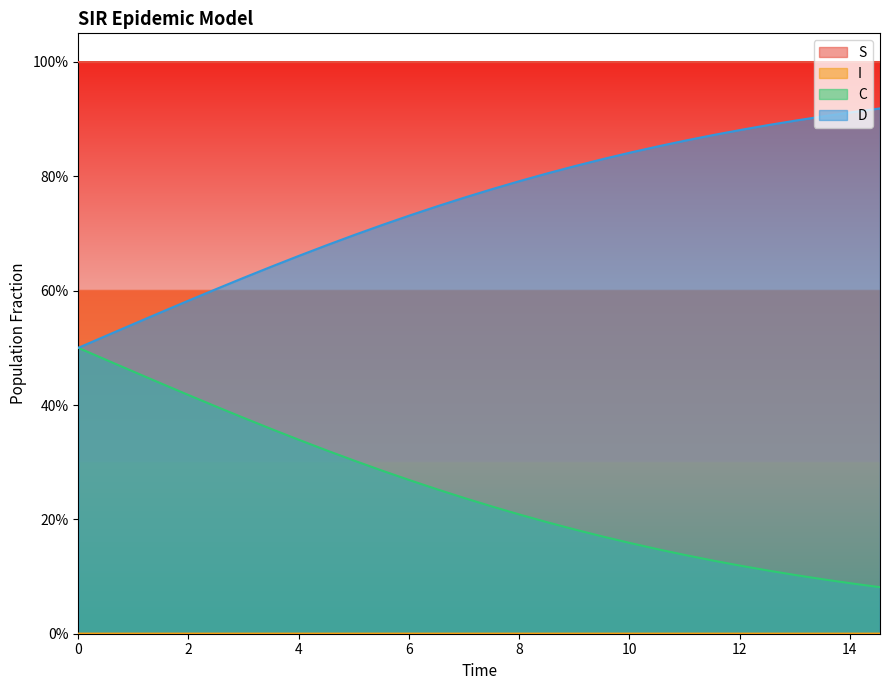

Reading left to right, transcribe all the data shown in this chart.

S: 0.0=1.0	0.5016722408026756=1.0	1.0033444816053512=1.0	1.5050167224080266=1.0	2.0066889632107023=1.0	2.508361204013378=1.0	3.0100334448160533=1.0	3.511705685618729=1.0	4.013377926421405=1.0	4.51505016722408=1.0	5.016722408026756=1.0	5.518394648829432=1.0	6.020066889632107=1.0	6.521739130434782=1.0	7.023411371237458=1.0	7.525083612040134=1.0	8.02675585284281=1.0	8.528428093645484=1.0	9.03010033444816=1.0	9.531772575250836=1.0	10.033444816053512=1.0	10.535117056856187=1.0	11.036789297658864=1.0	11.538461538461538=1.0	12.040133779264213=1.0	12.54180602006689=1.0	13.043478260869565=1.0	13.545150501672241=1.0	14.046822742474916=1.0	14.548494983277592=1.0
I: 0.0=0.0	0.5016722408026756=0.0	1.0033444816053512=0.0	1.5050167224080266=0.0	2.0066889632107023=0.0	2.508361204013378=0.0	3.0100334448160533=0.0	3.511705685618729=0.0	4.013377926421405=0.0	4.51505016722408=0.0	5.016722408026756=0.0	5.518394648829432=0.0	6.020066889632107=0.0	6.521739130434782=0.0	7.023411371237458=0.0	7.525083612040134=0.0	8.02675585284281=0.0	8.528428093645484=0.0	9.03010033444816=0.0	9.531772575250836=0.0	10.033444816053512=0.0	10.535117056856187=0.0	11.036789297658864=0.0	11.538461538461538=0.0	12.040133779264213=0.0	12.54180602006689=0.0	13.043478260869565=0.0	13.545150501672241=0.0	14.046822742474916=0.0	14.548494983277592=0.0
C: 0.0=0.5	0.5016722408026756=0.5	1.0033444816053512=0.5	1.5050167224080266=0.4	2.0066889632107023=0.4	2.508361204013378=0.4	3.0100334448160533=0.4	3.511705685618729=0.4	4.013377926421405=0.3	4.51505016722408=0.3	5.016722408026756=0.3	5.518394648829432=0.3	6.020066889632107=0.3	6.521739130434782=0.3	7.023411371237458=0.2	7.525083612040134=0.2	8.02675585284281=0.2	8.528428093645484=0.2	9.03010033444816=0.2	9.531772575250836=0.2	10.033444816053512=0.2	10.535117056856187=0.1	11.036789297658864=0.1	11.538461538461538=0.1	12.040133779264213=0.1	12.54180602006689=0.1	13.043478260869565=0.1	13.545150501672241=0.1	14.046822742474916=0.1	14.548494983277592=0.1
D: 0.0=0.5	0.5016722408026756=0.5	1.0033444816053512=0.5	1.5050167224080266=0.6	2.0066889632107023=0.6	2.508361204013378=0.6	3.0100334448160533=0.6	3.511705685618729=0.6	4.013377926421405=0.7	4.51505016722408=0.7	5.016722408026756=0.7	5.518394648829432=0.7	6.020066889632107=0.7	6.521739130434782=0.7	7.023411371237458=0.8	7.525083612040134=0.8	8.02675585284281=0.8	8.528428093645484=0.8	9.03010033444816=0.8	9.531772575250836=0.8	10.033444816053512=0.8	10.535117056856187=0.9	11.036789297658864=0.9	11.538461538461538=0.9	12.040133779264213=0.9	12.54180602006689=0.9	13.043478260869565=0.9	13.545150501672241=0.9	14.046822742474916=0.9	14.548494983277592=0.9